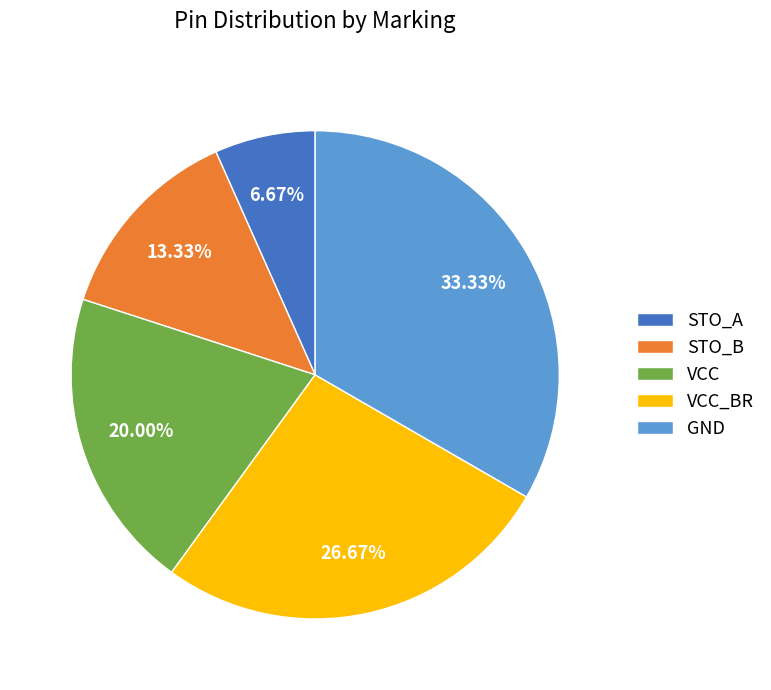

Which has a higher value, VCC or VCC_BR?

VCC_BR